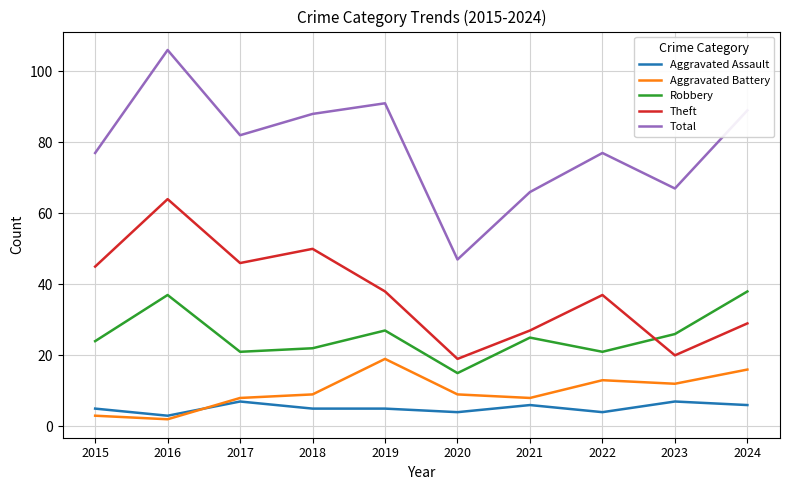

At which label does Aggravated Battery reach its peak?

2019